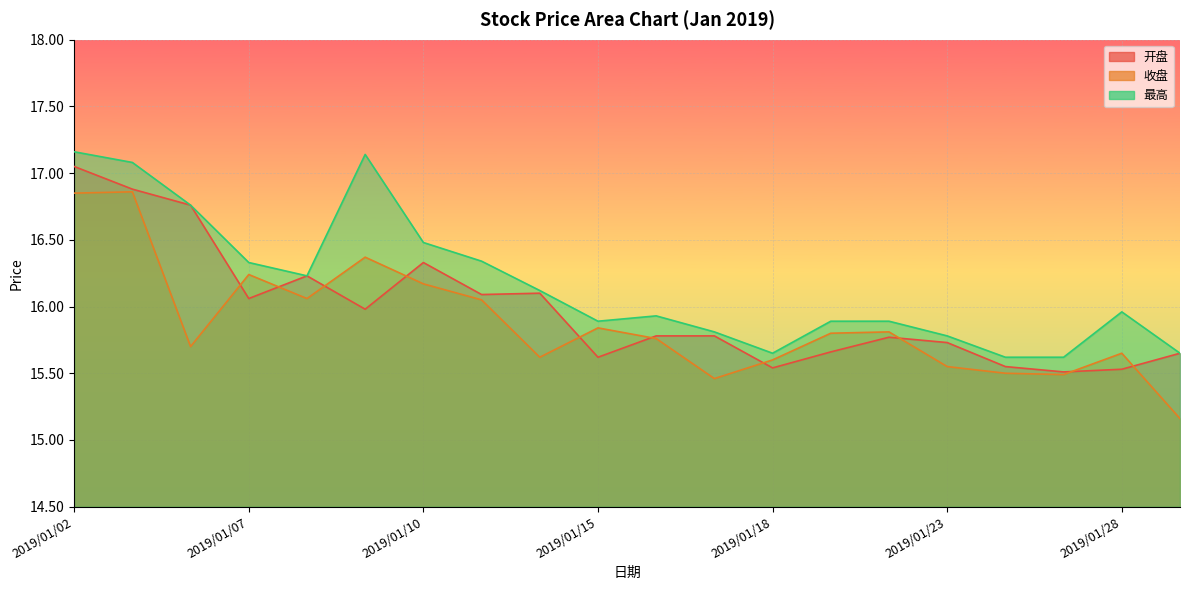

Where is 最高 nearest to the value 16?

2019/01/28